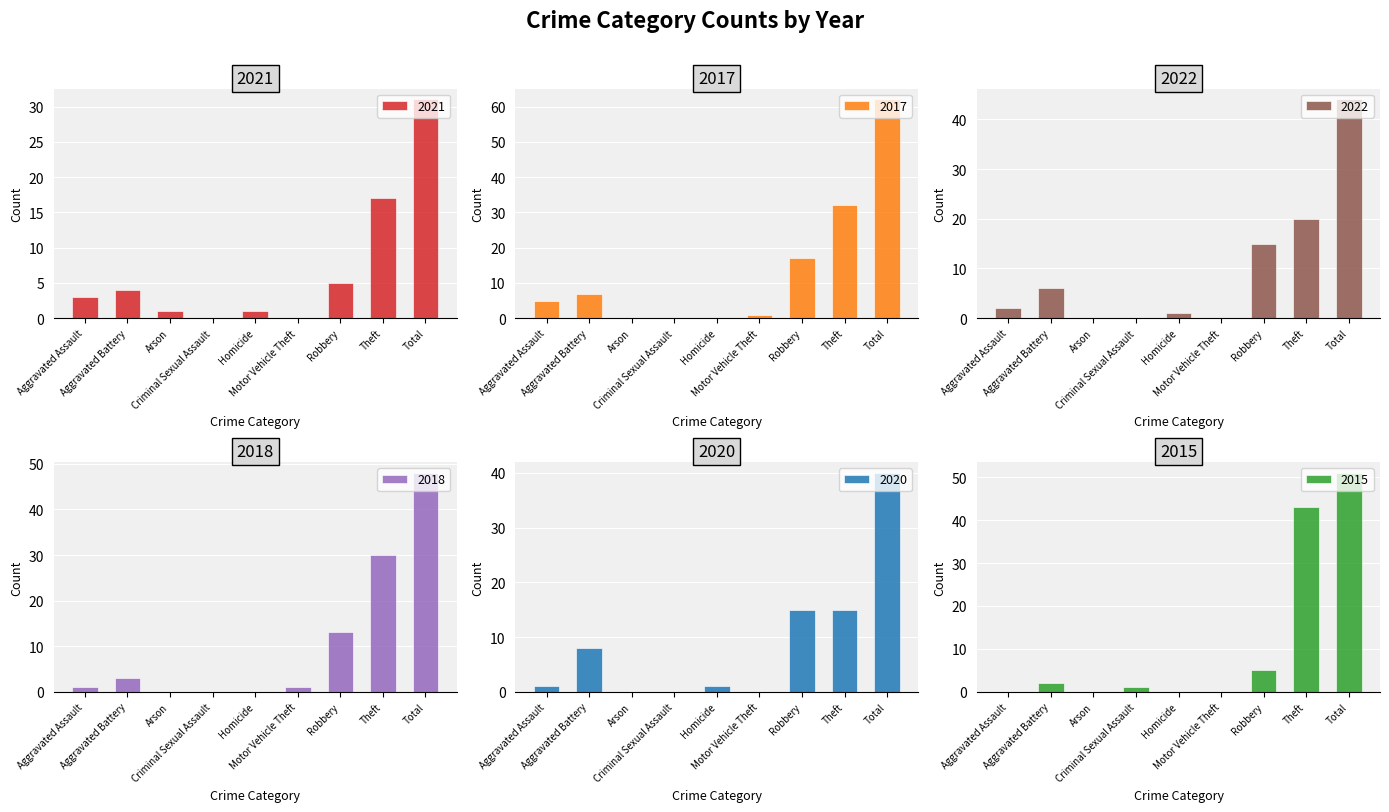

Is it true that 2017 equals 7 at Aggravated Assault?

False